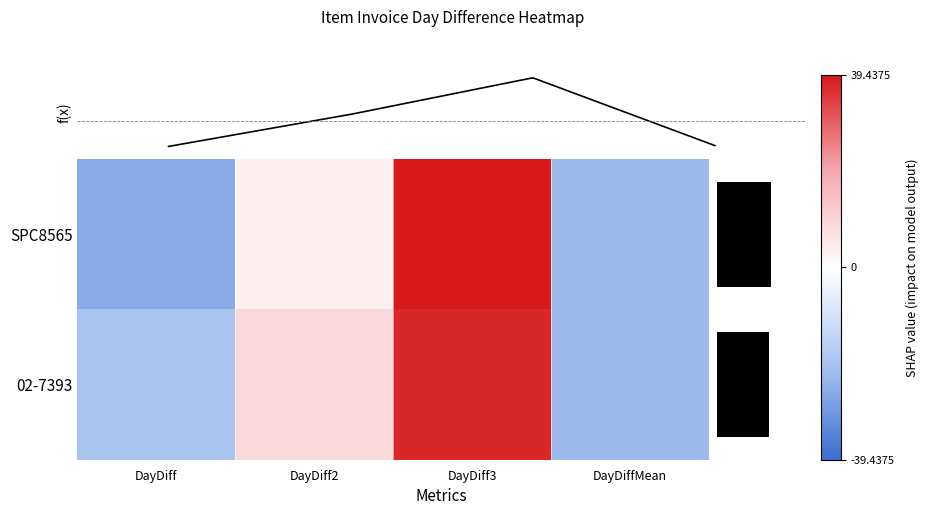

Reading left to right, what are all the values shown in this chart?

SPC8565: -25.6	3.4	39.4	-21.8
02-7393: -19.6	8.4	37.4	-21.8